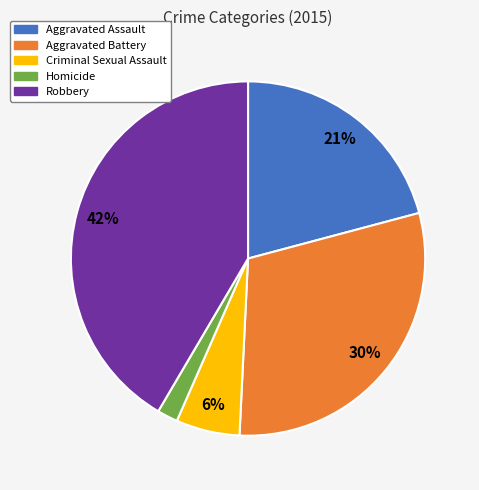

Between Homicide and Aggravated Assault, which is larger?

Aggravated Assault